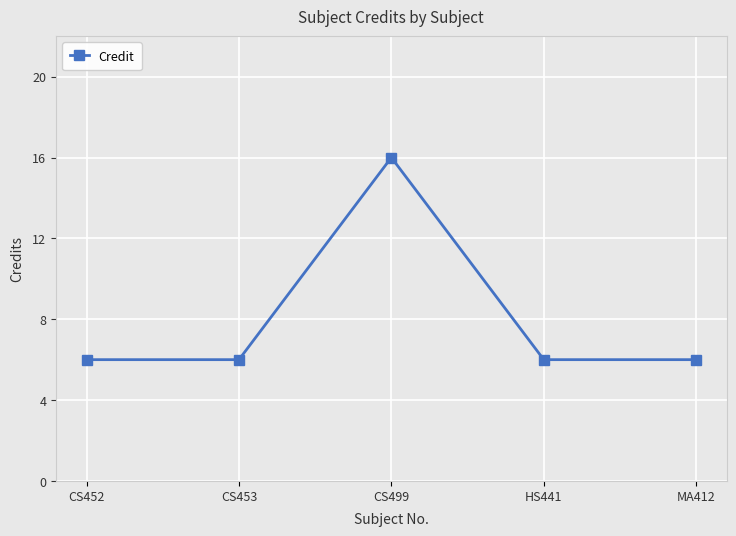

Does the chart have visible grid lines?

Yes